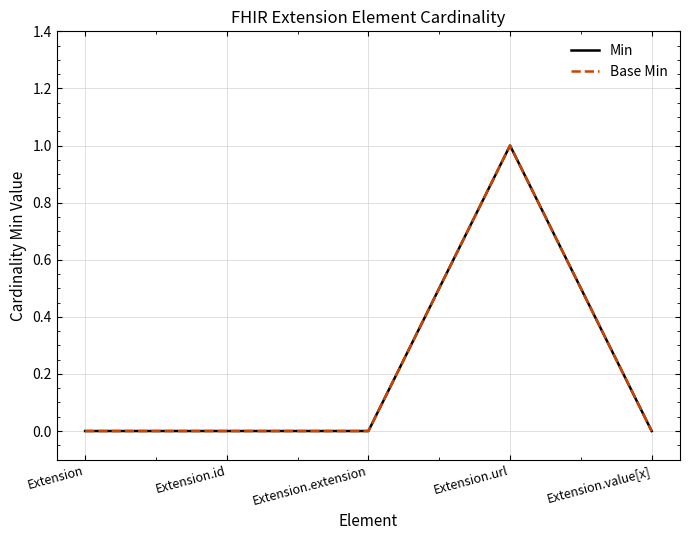

True or false: Min and Base Min intersect in this chart.

False